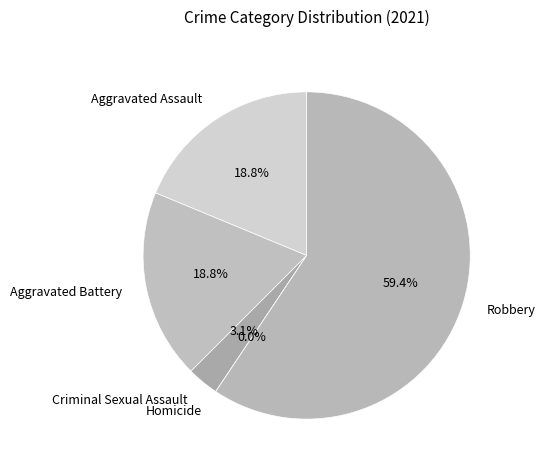

What percentage is NOT represented by Aggravated Battery?

81.2%